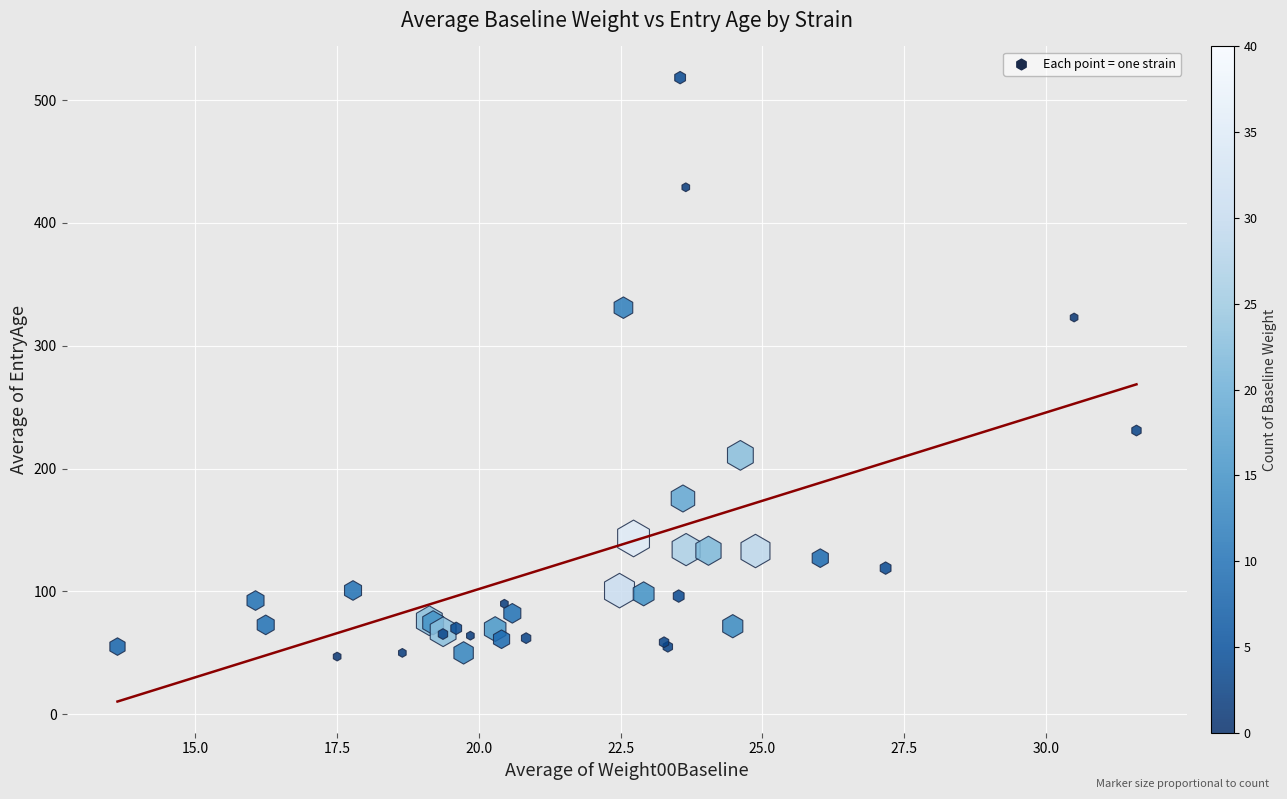

What Y value in the scatter plot is closest to 282?

323.0